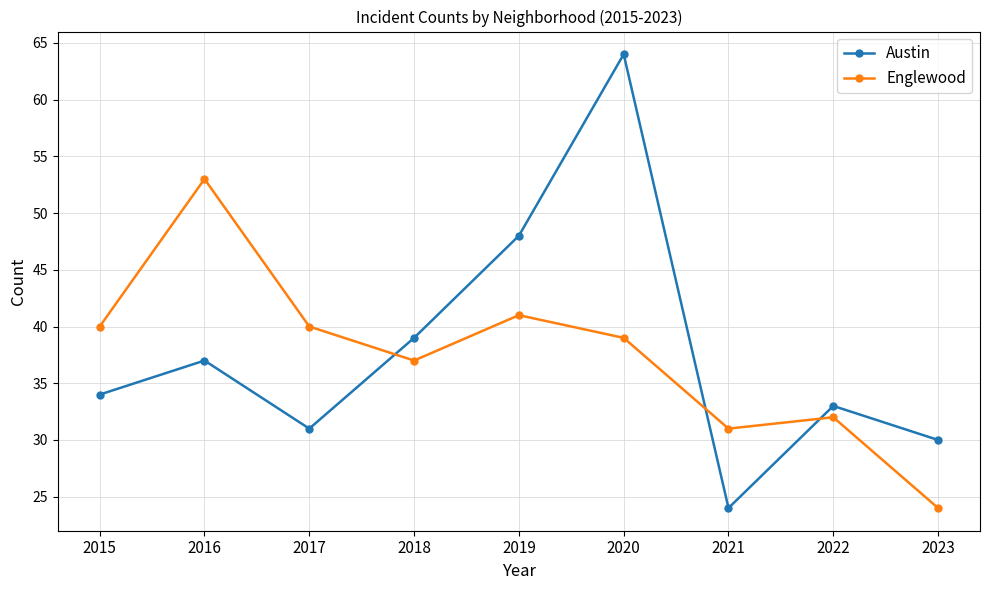

How many data points in Englewood are less than 39?

4